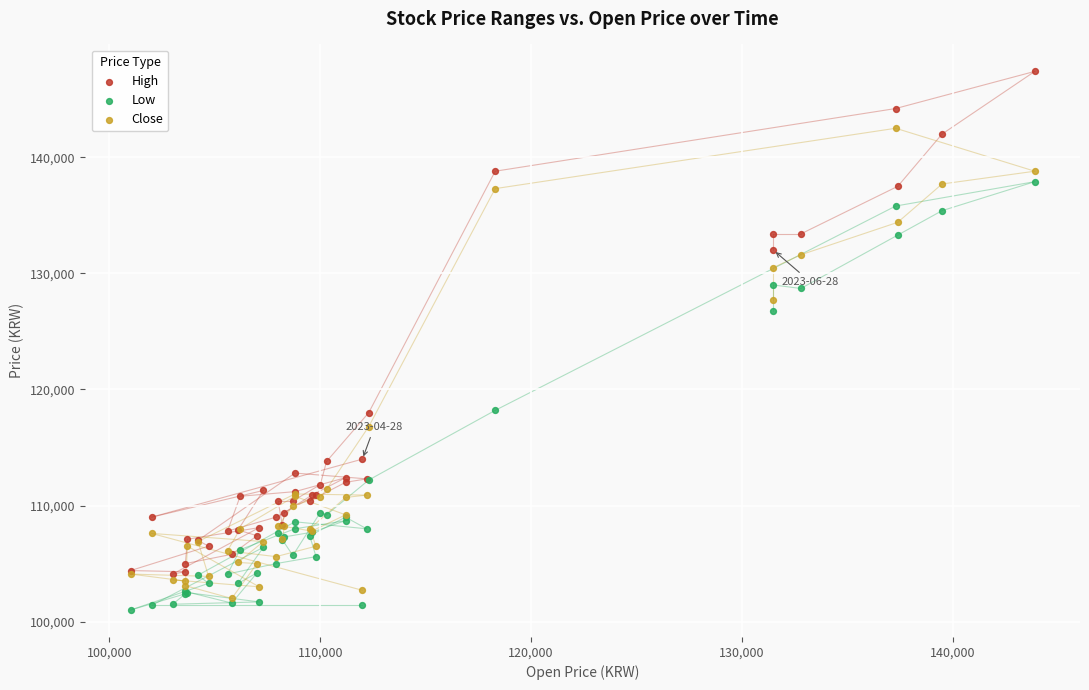

Which series contains the highest Y value?

High